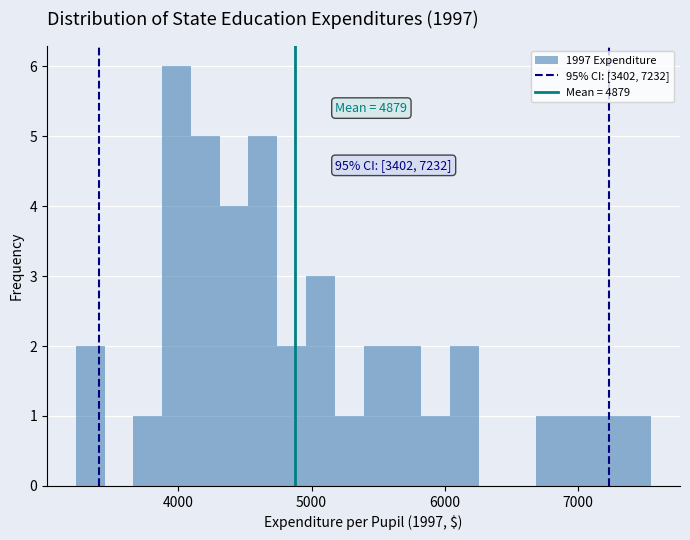

Around what value on the x-axis is the tallest bar? Give the approximate position of its centre, as read against the axis.

4000